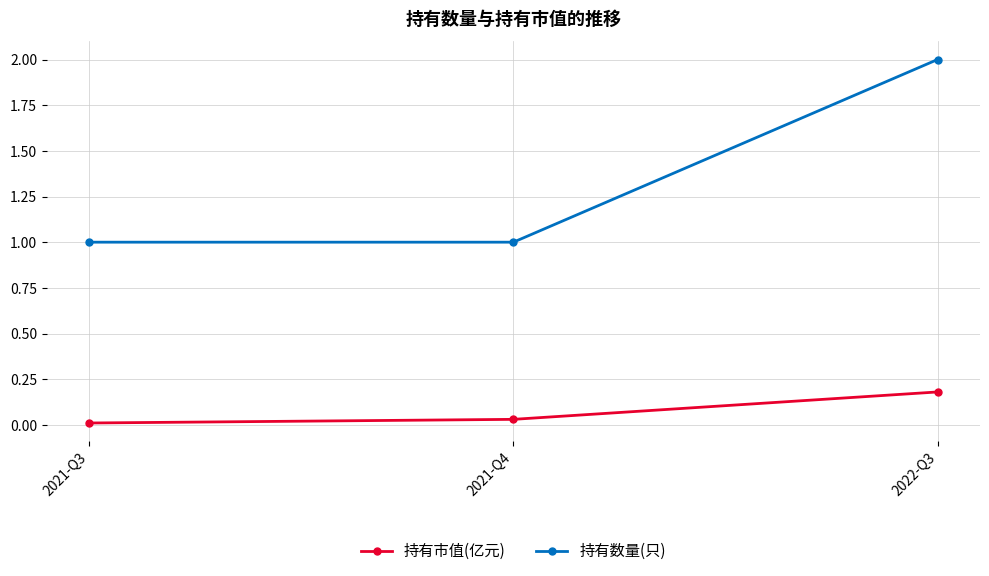

What is the average value of the 持有数量(只) series?

1.3